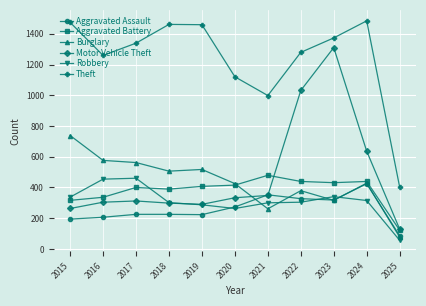

What is the spread (max minus min) of values at 2017?

1114